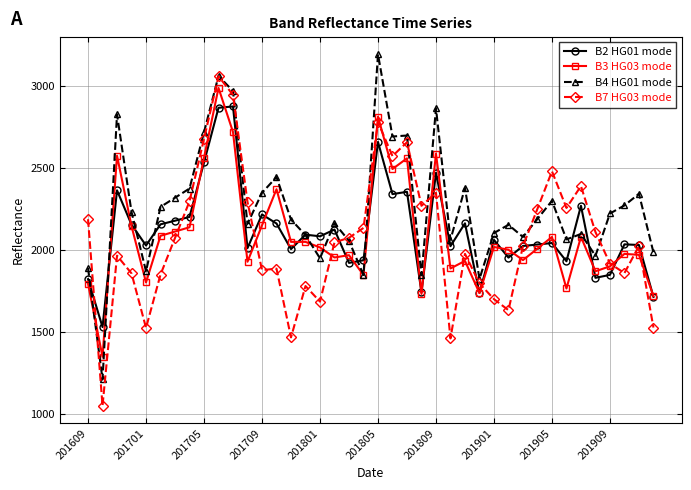

How many lines are shown in the chart?

4